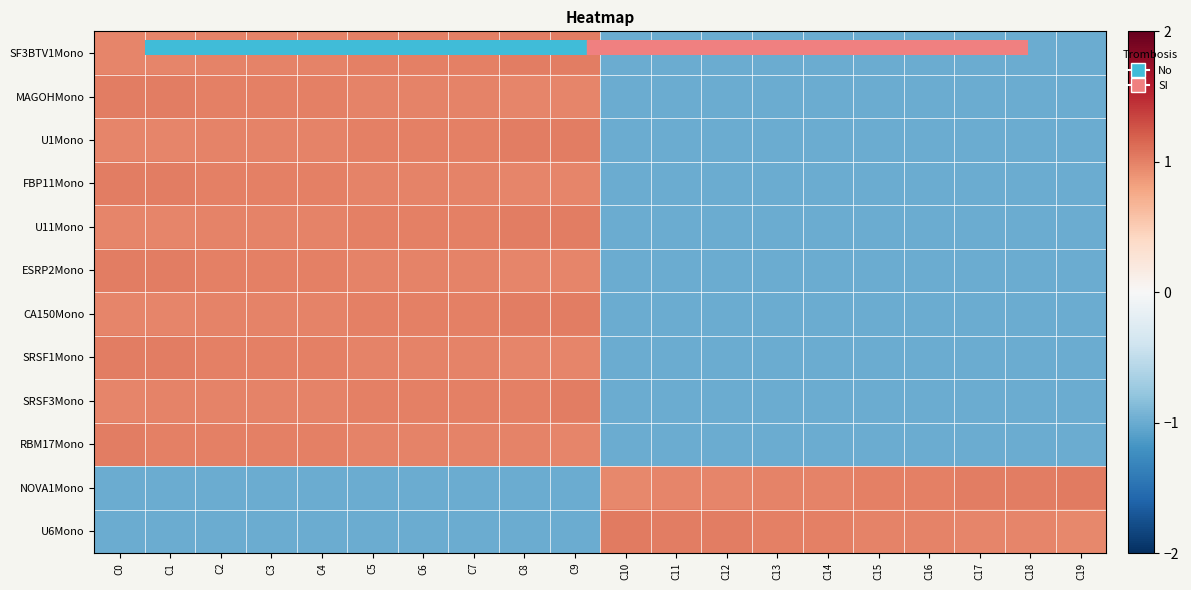

What is the spread (max minus min) of values at C7?

2.0